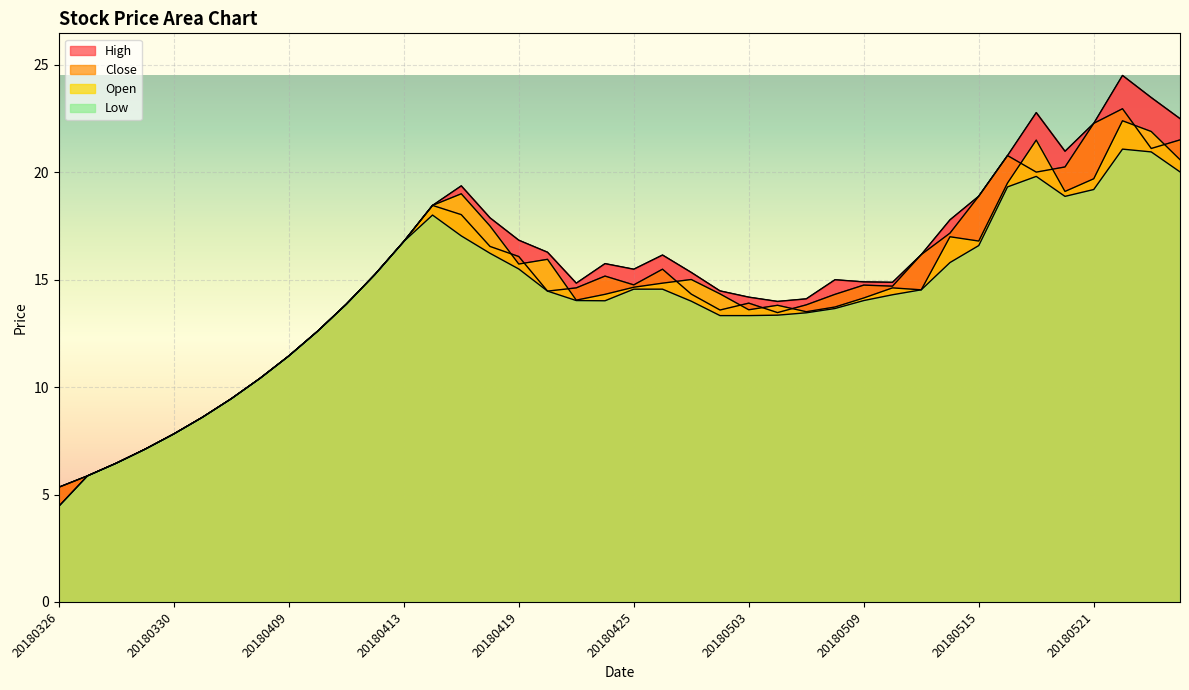

True or false: close and low cross at least once.

False